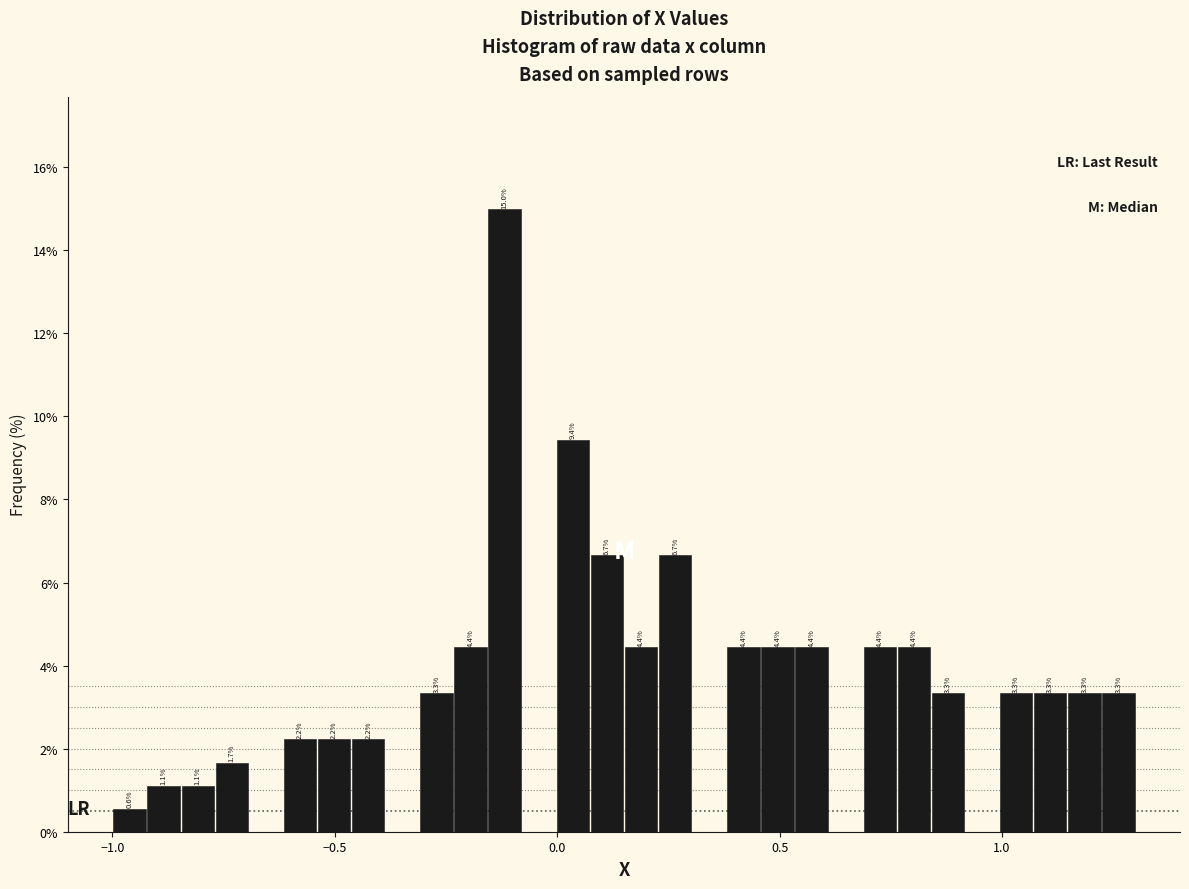

Read against the x-axis, roughly where is the centre of the tallest bar?

-0.10